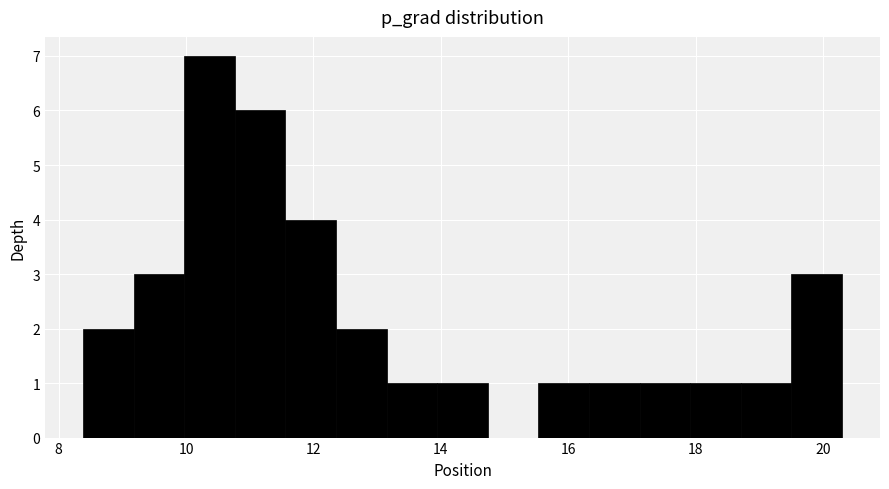

Around what value on the x-axis is the tallest bar? Give the approximate position of its centre, as read against the axis.

10.4